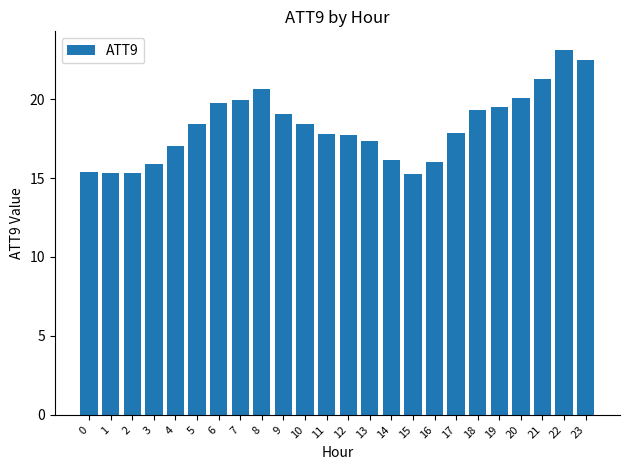

Count the number of categories in the chart.

24